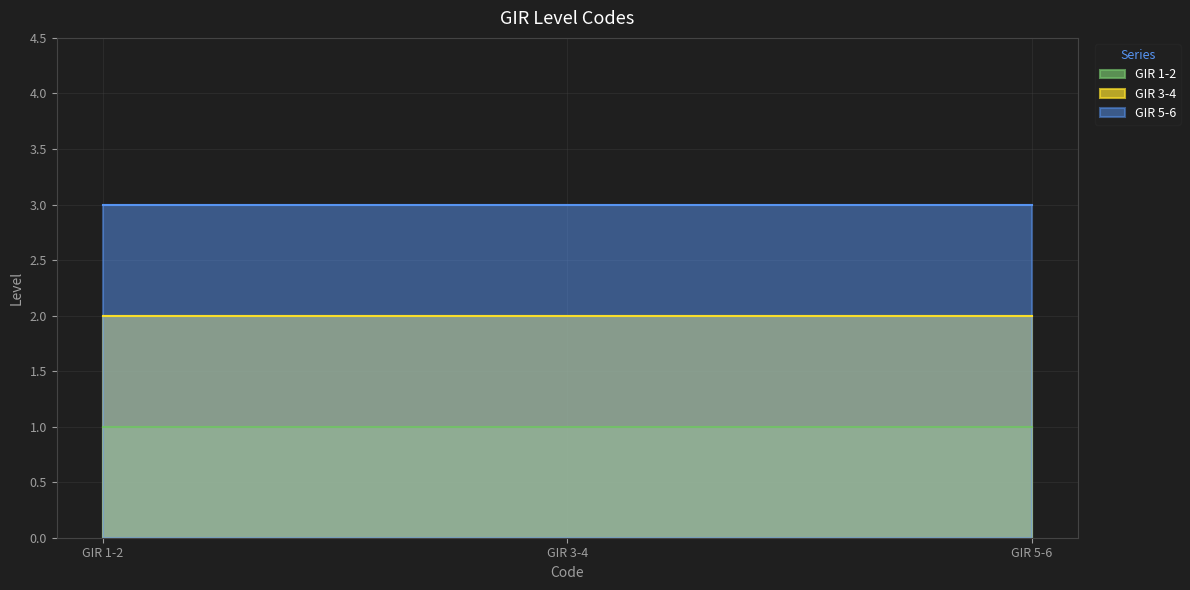

Rank the series by their maximum value, from highest to lowest.

GIR 5-6, GIR 3-4, GIR 1-2